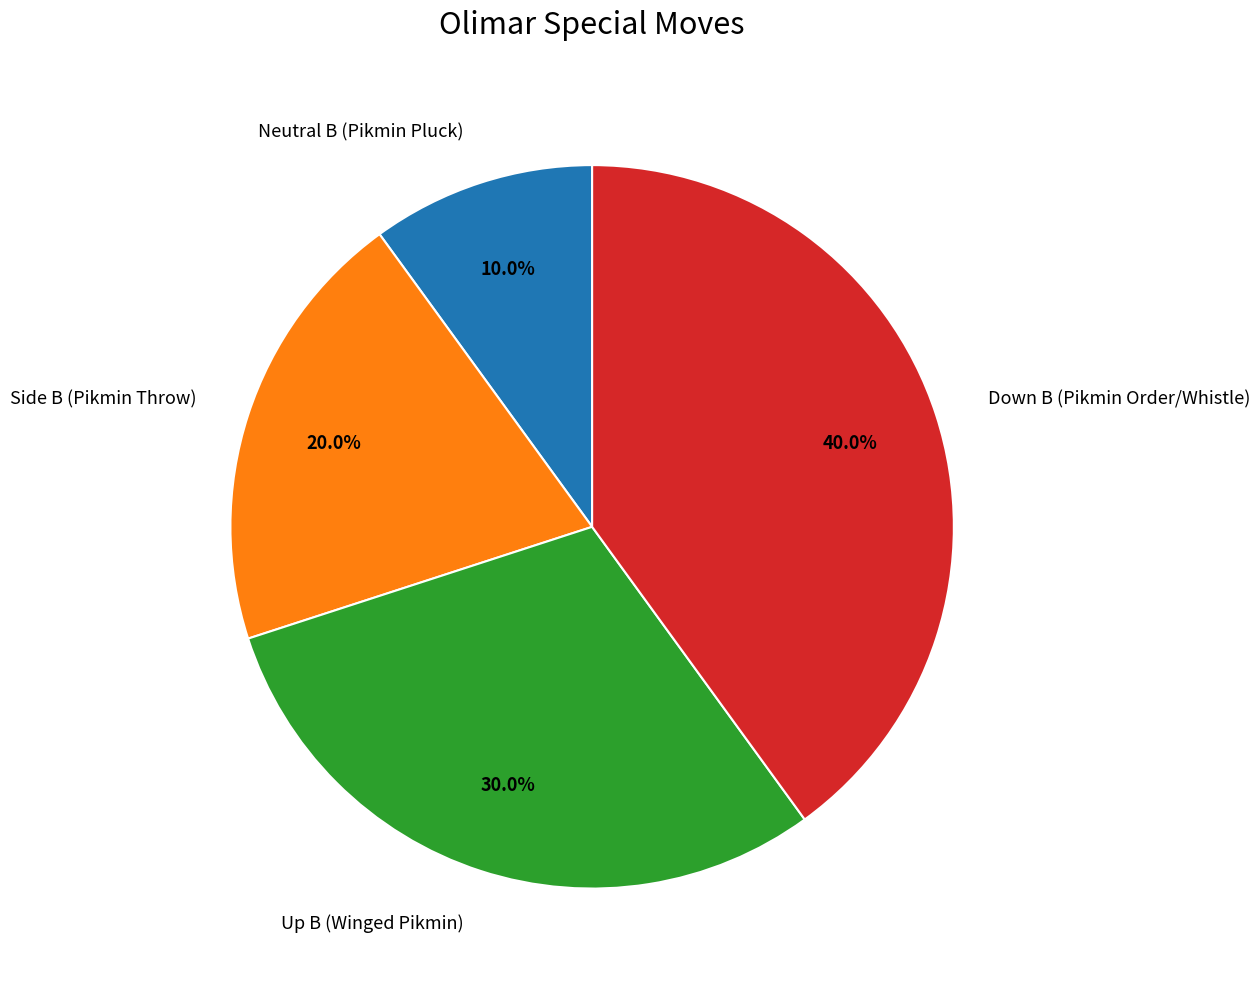

Count the number of slices in the pie.

4